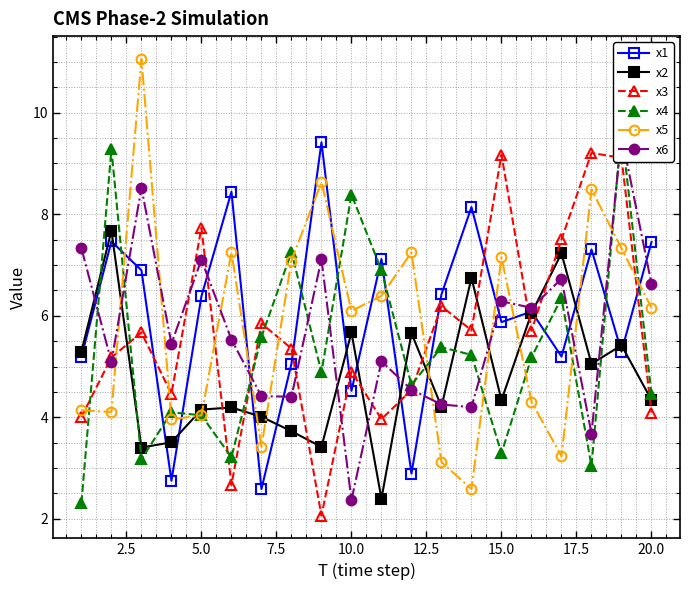

After their last crossing, which series has the higher values: x5 or x1?

x1